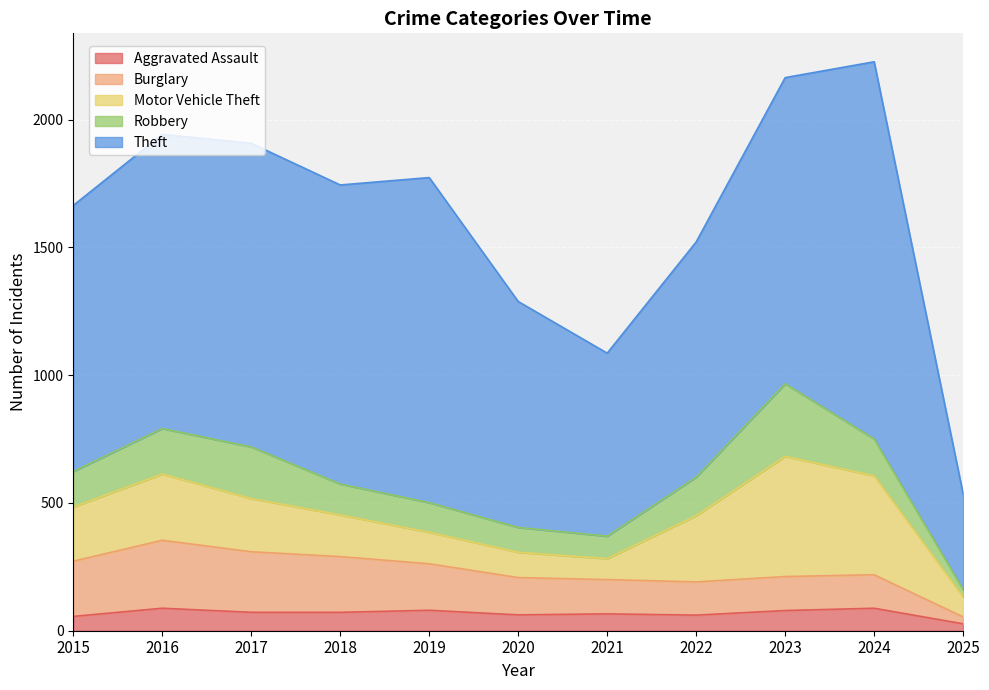

In Aggravated Assault, how many points are lower than both neighbors (excluding endpoints)?

2